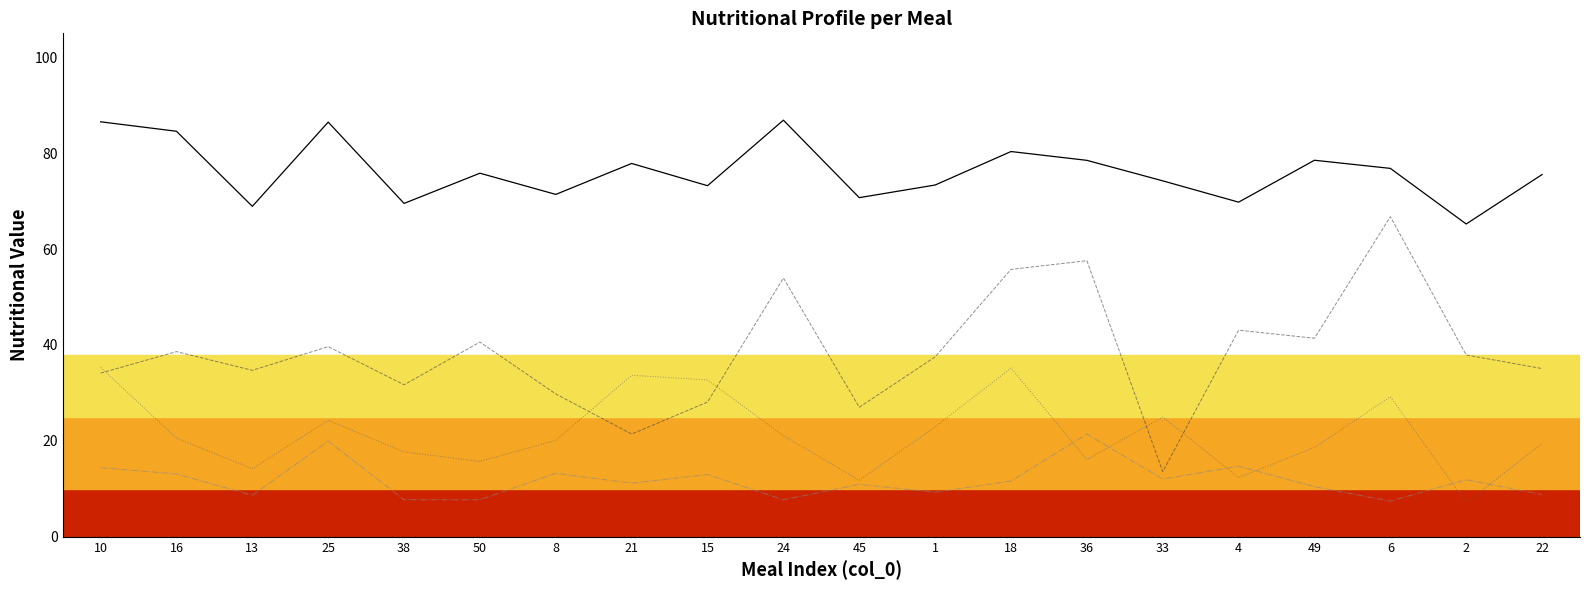

At which category does 지질(g) reach its first local valley?

13